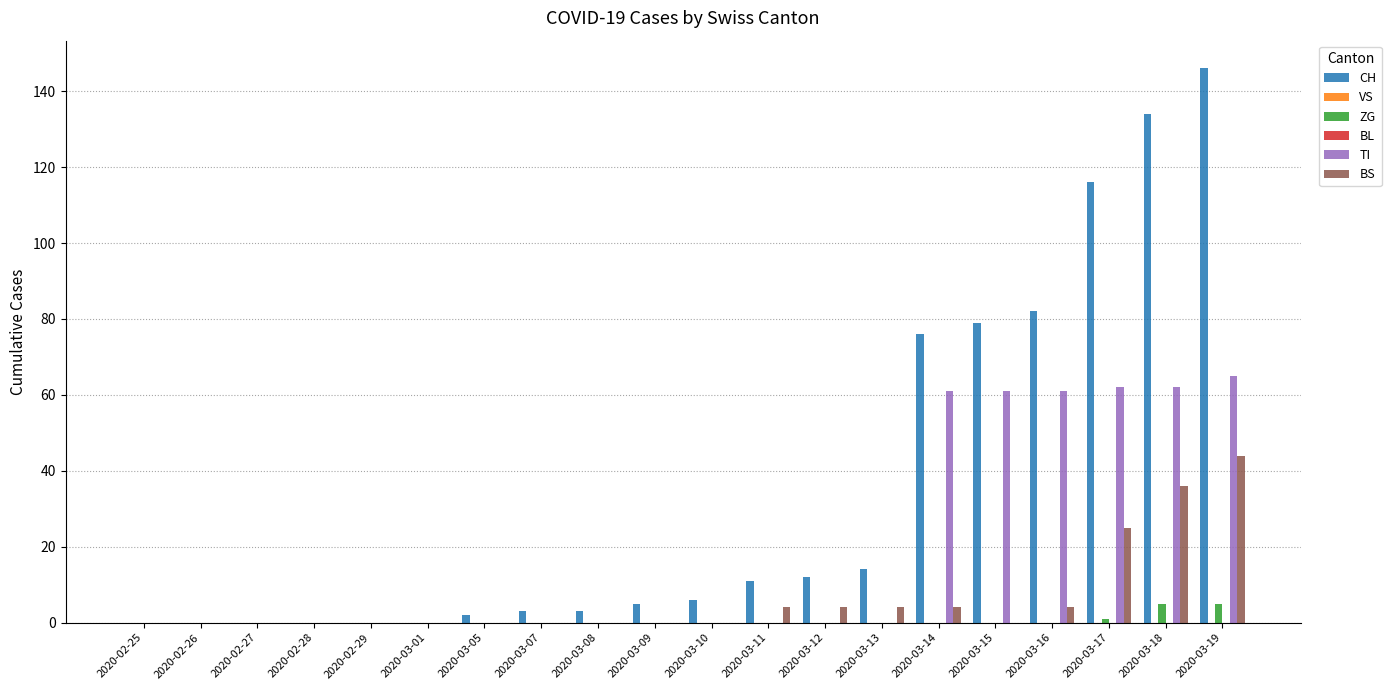

At 2020-02-29, list the series in order from largest to smallest.

CH, VS, ZG, BL, TI, BS